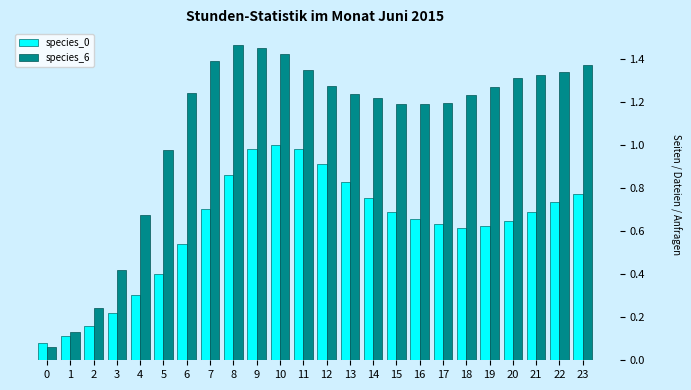

Which series has the widest spread of values?

species_6